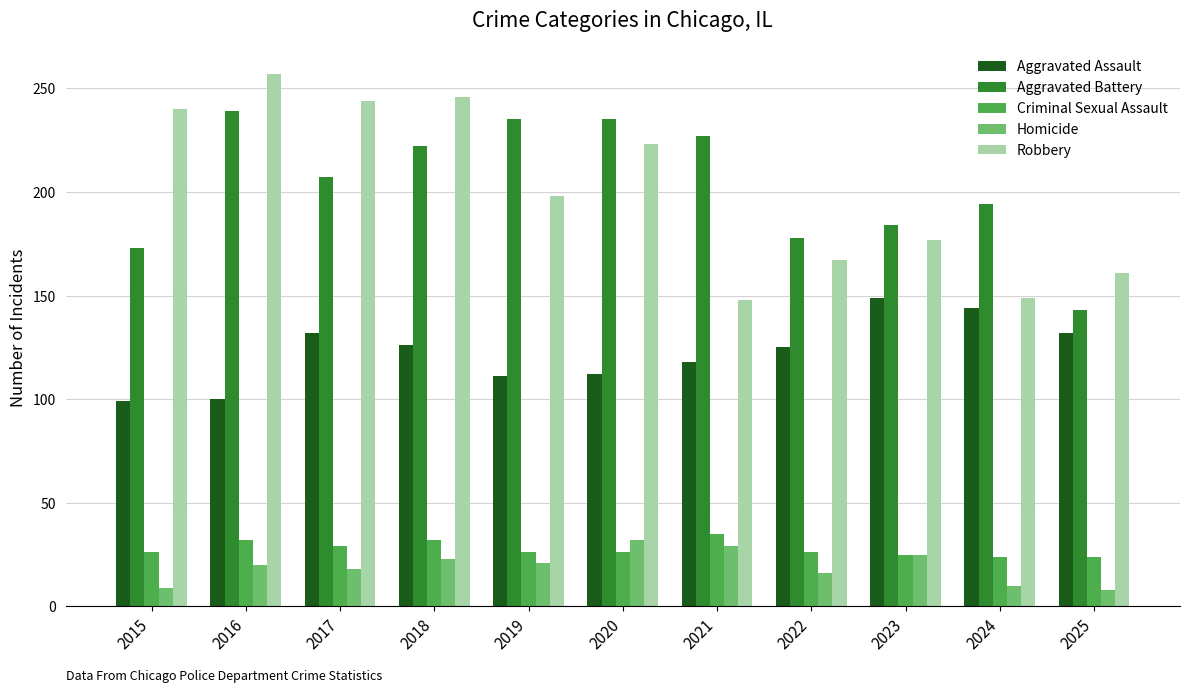

Rank the series at 2016 from lowest to highest value.

Homicide, Criminal Sexual Assault, Aggravated Assault, Aggravated Battery, Robbery